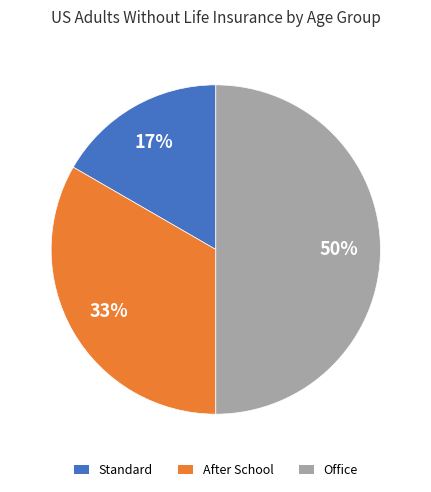

Is it true that Office is 50% of the pie?

True